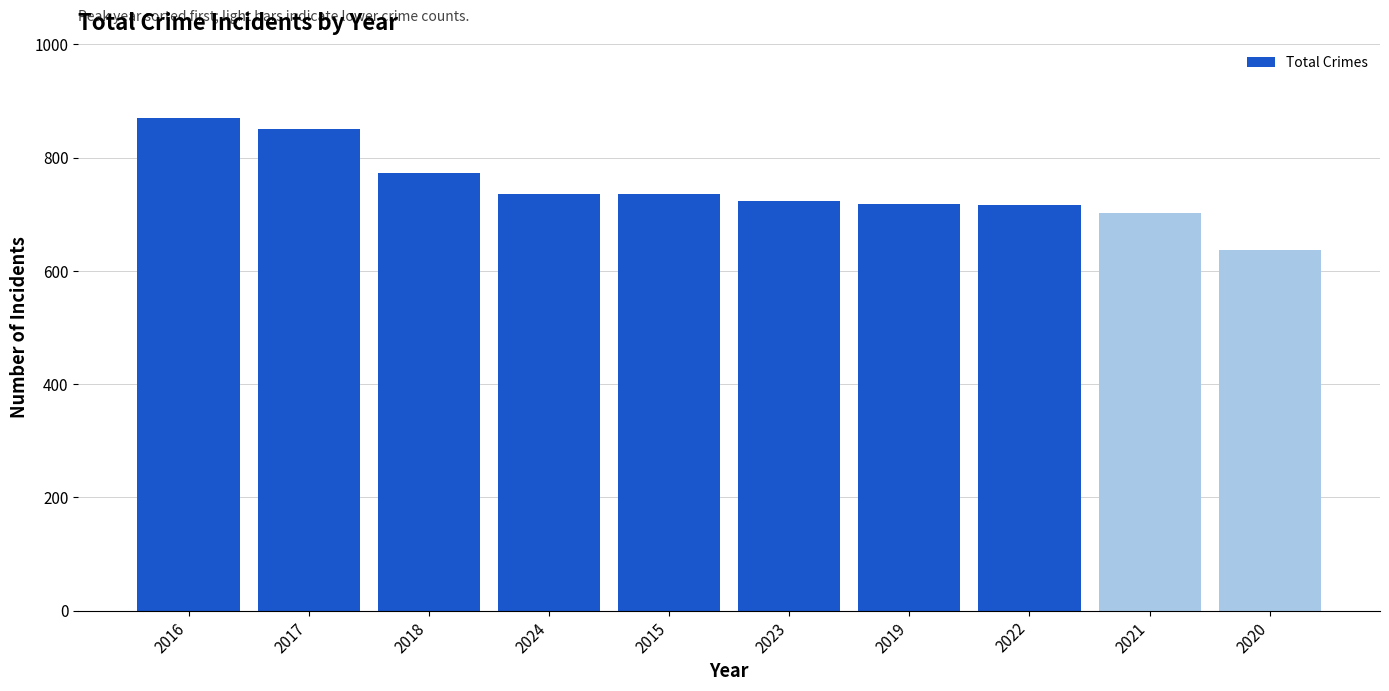

How many series are shown in this chart?

1